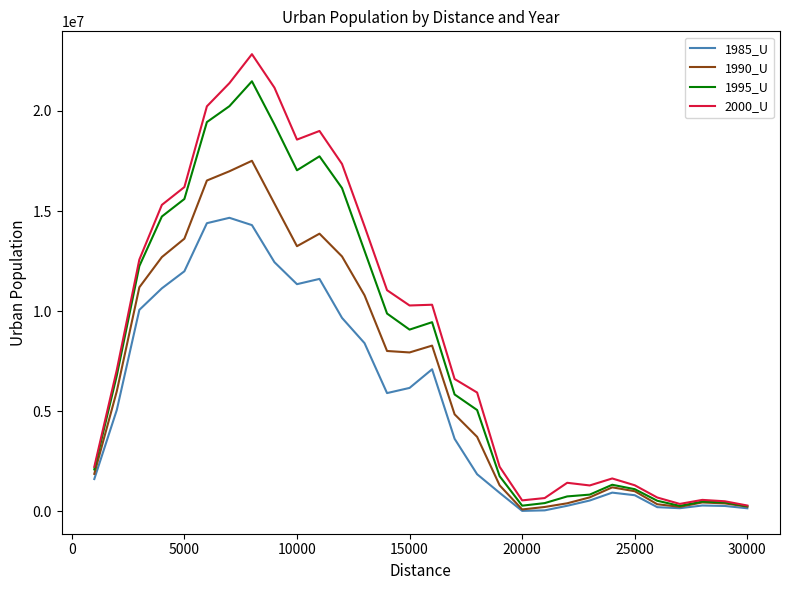

List the series in order of their peak value, lowest first.

1985_U, 1990_U, 1995_U, 2000_U